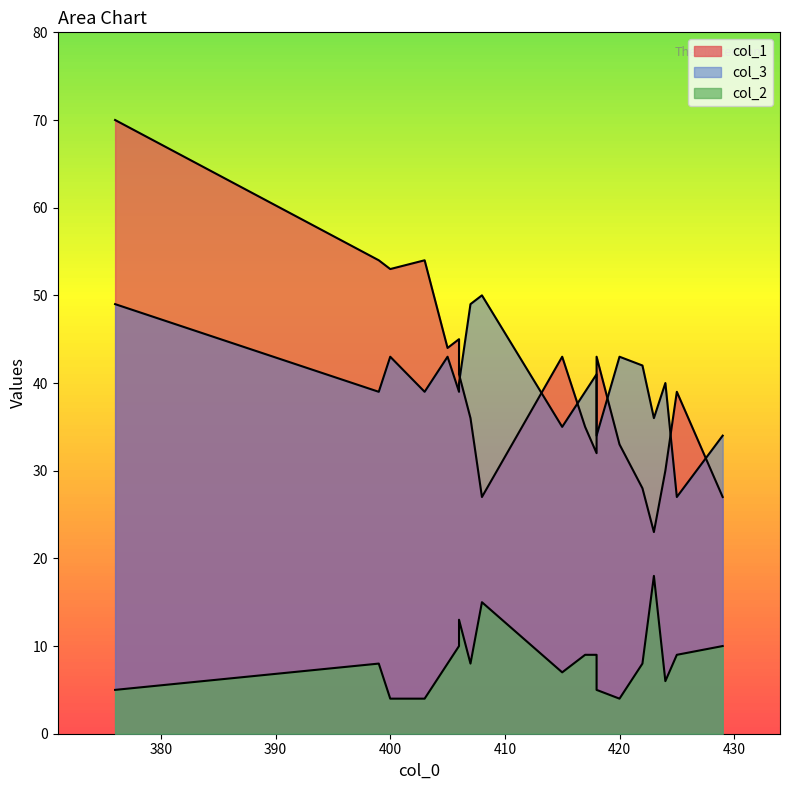

Where is col_1 nearest to the value 46?

406